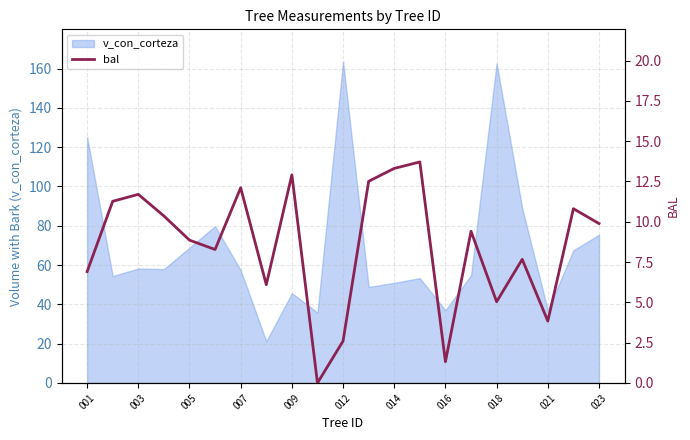

The v_con_corteza series shows 21.6 at 014. True or false?

False